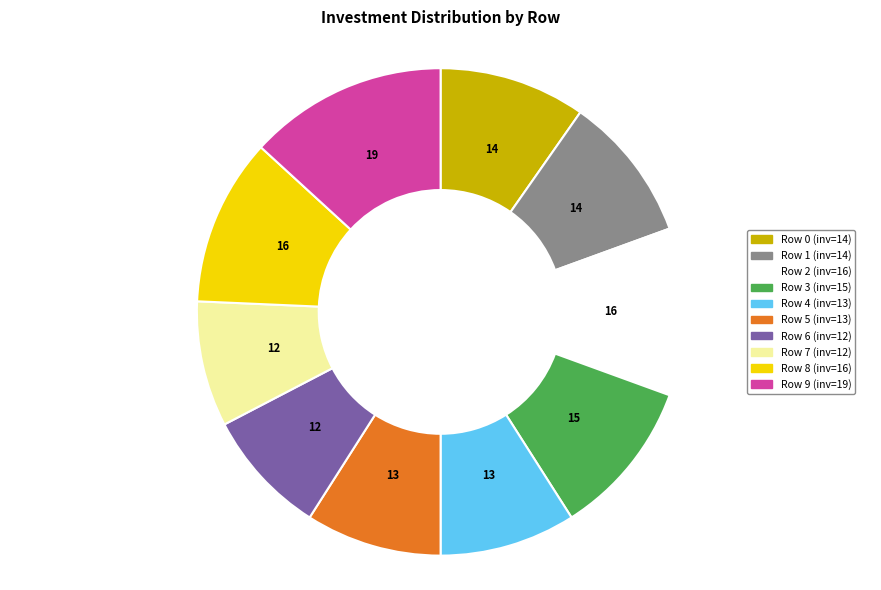

How many slices are in this pie chart?

10